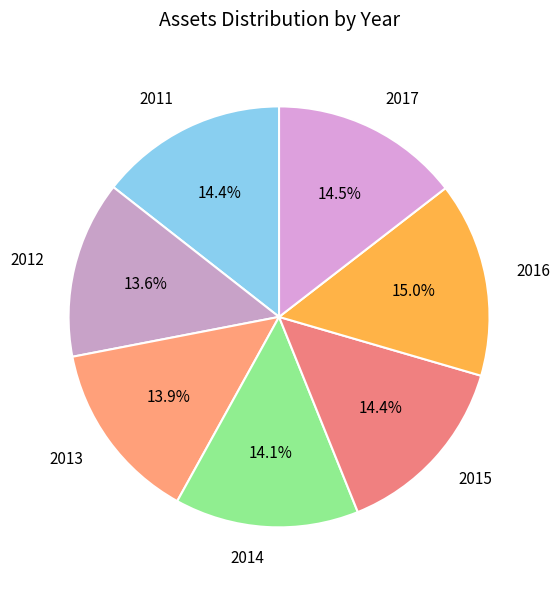

Does 2014 represent more than half of the total?

No